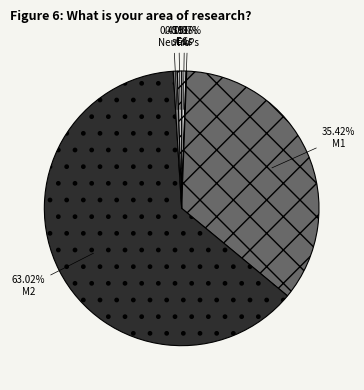

Which has a higher value, M1 or Neutro?

M1